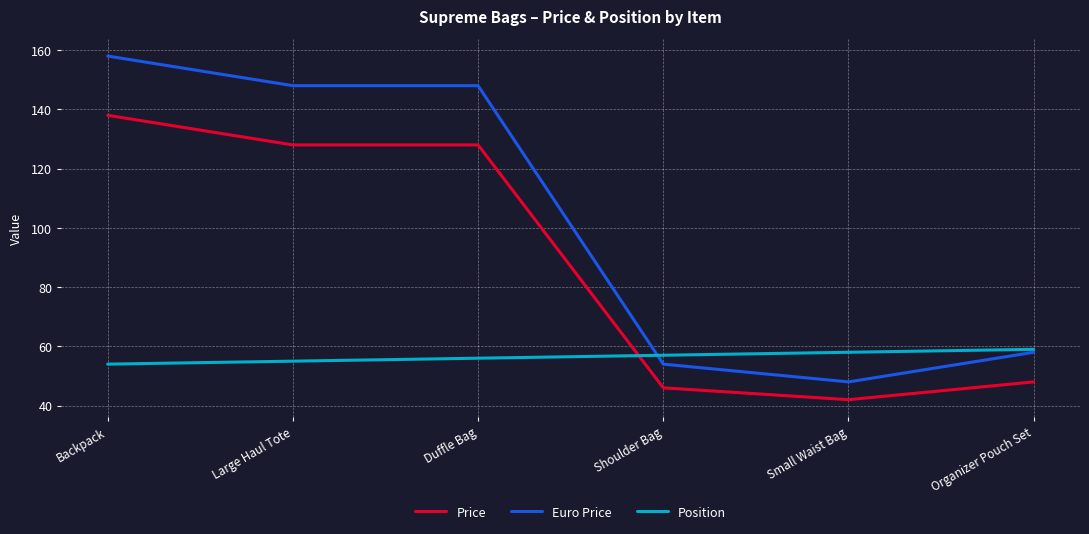

Between which two adjacent categories do Position and Price first intersect?

Duffle Bag and Shoulder Bag